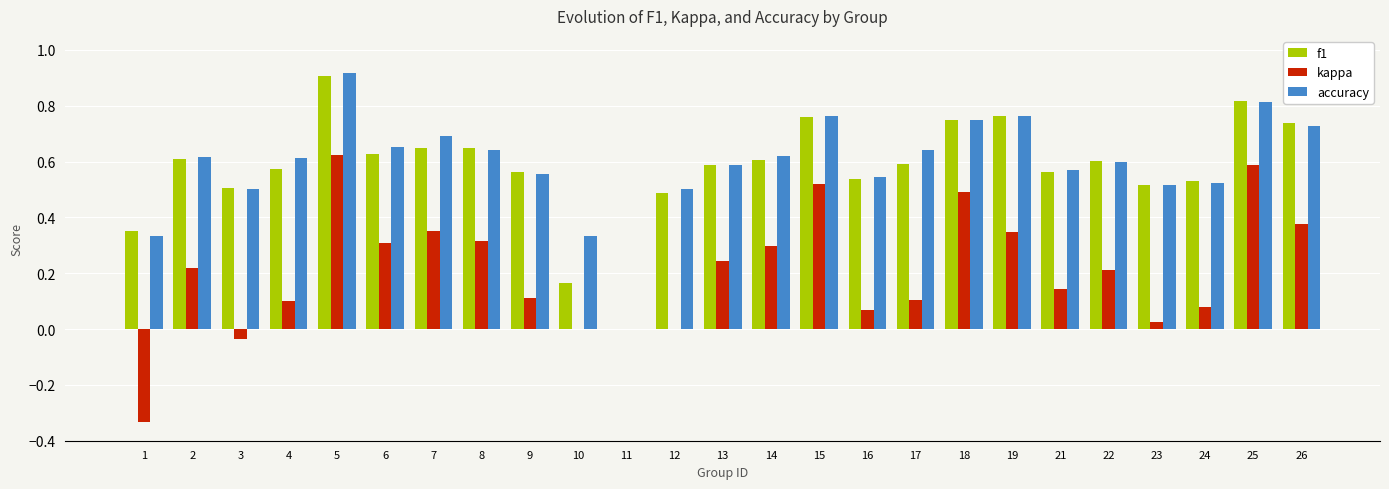

The value of accuracy at 14 is 0.2. True or false?

False